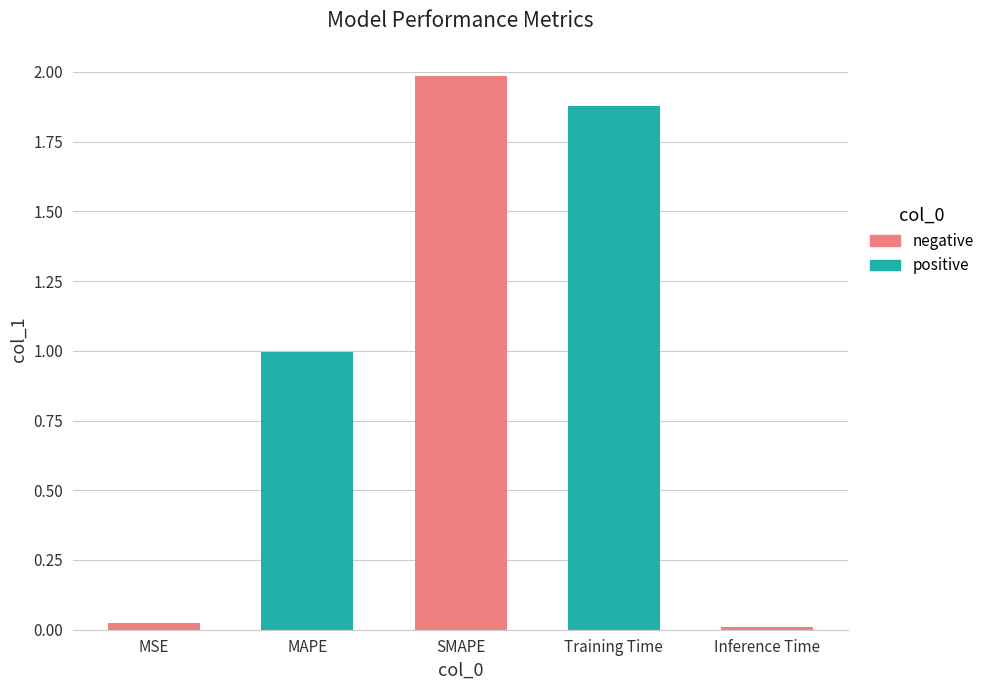

Is it true that the value at MAPE is 1.0?

True